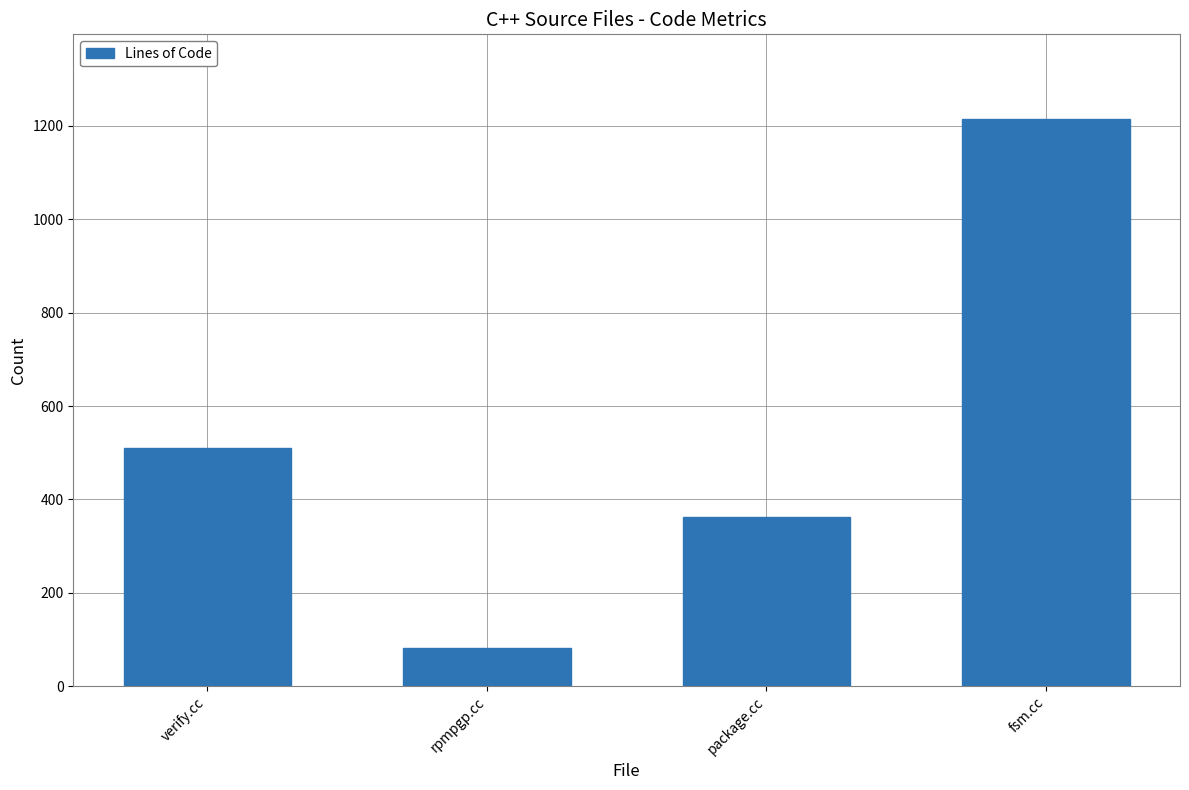

What value does the data have at verify.cc, to the nearest 100?

500